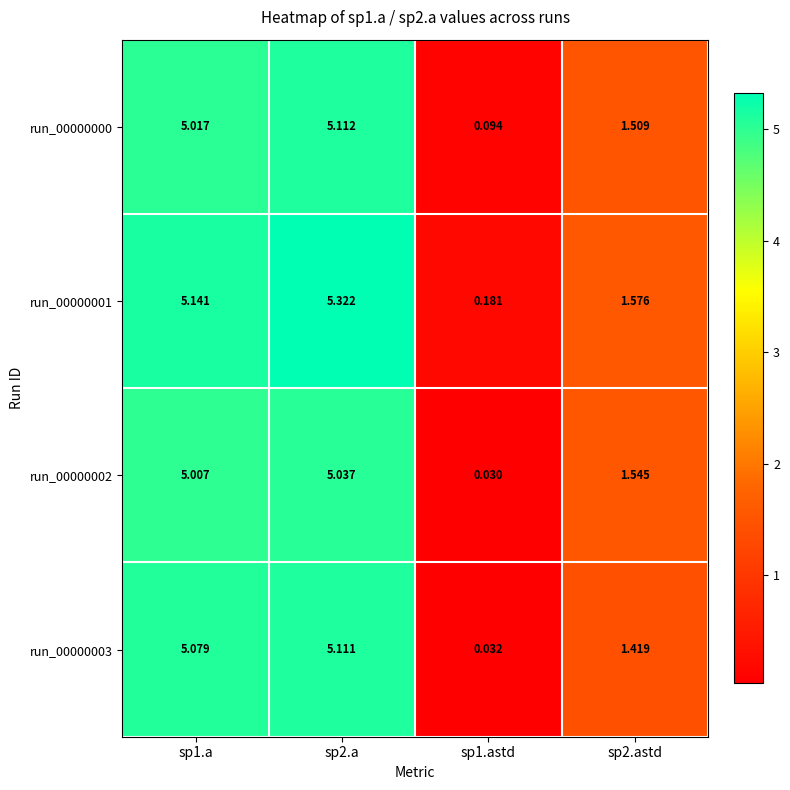

Is the value of run_00000000 at sp2.astd greater than the value of run_00000003 at sp1.a?

No